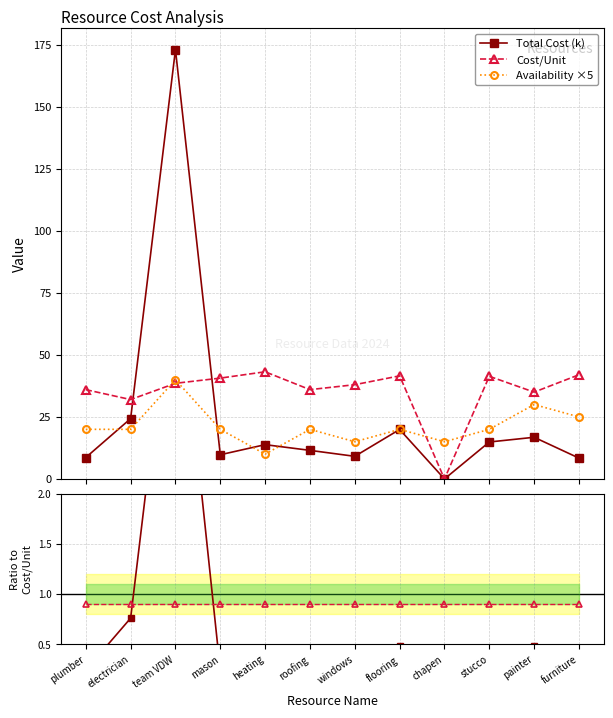

Where is the first local minimum for Cost/Unit?

electrician